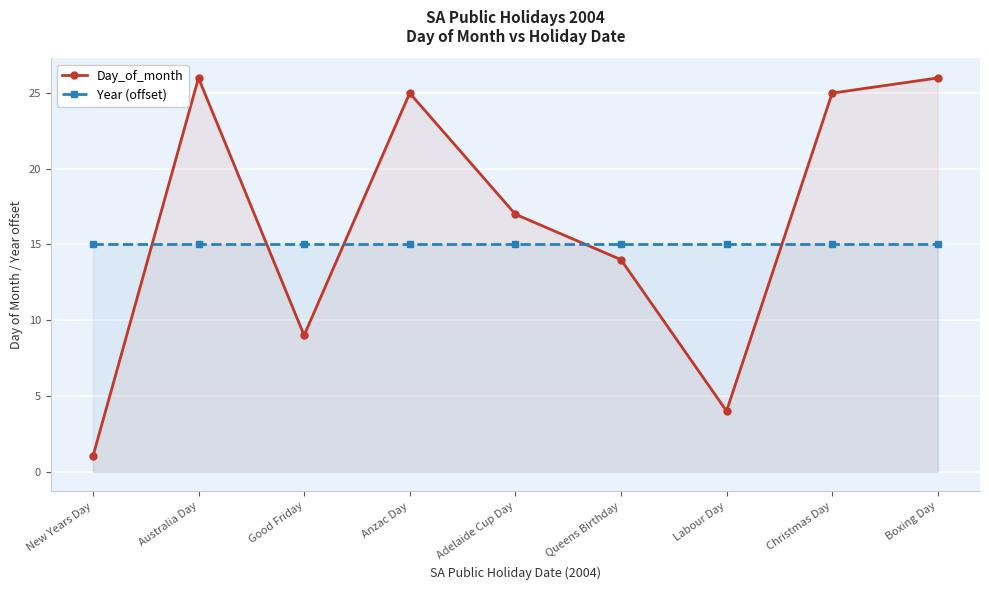

What is the approximate value of Year (offset) at Christmas Day?

15